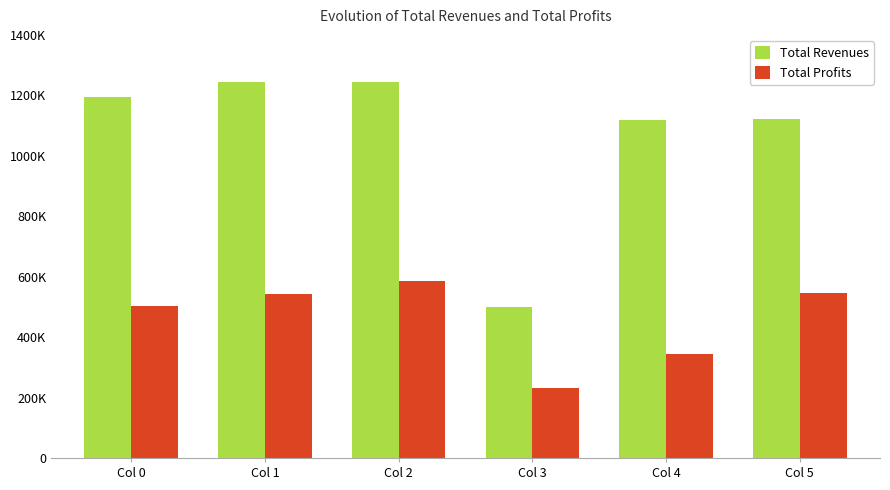

The Total Revenues series shows 1627875.3 at Col 2. True or false?

False